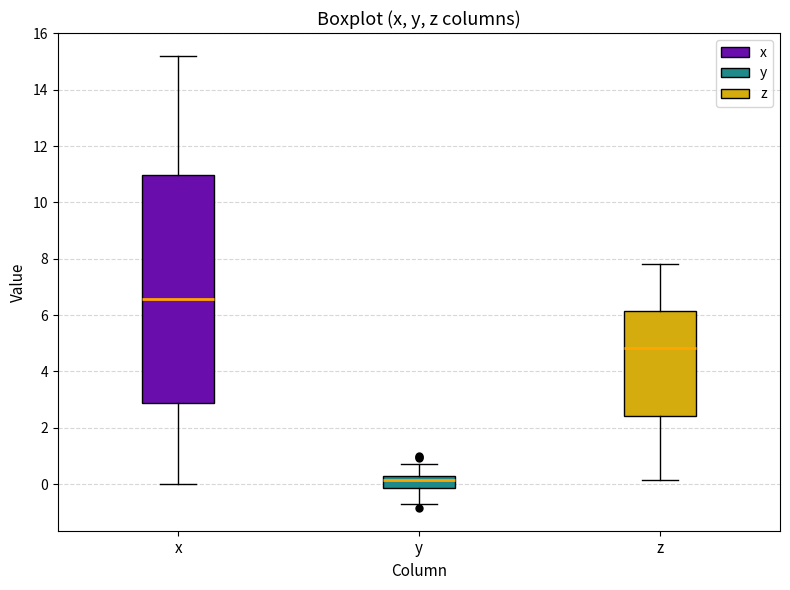

Which box's median line is the highest?

x